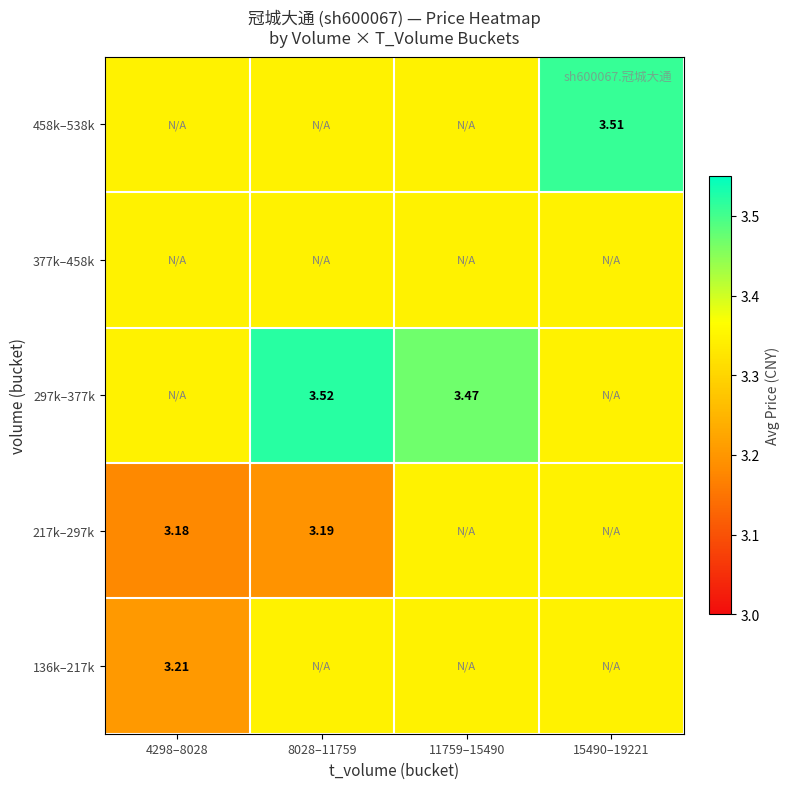

Which series has the largest total across all categories?

297k–377k